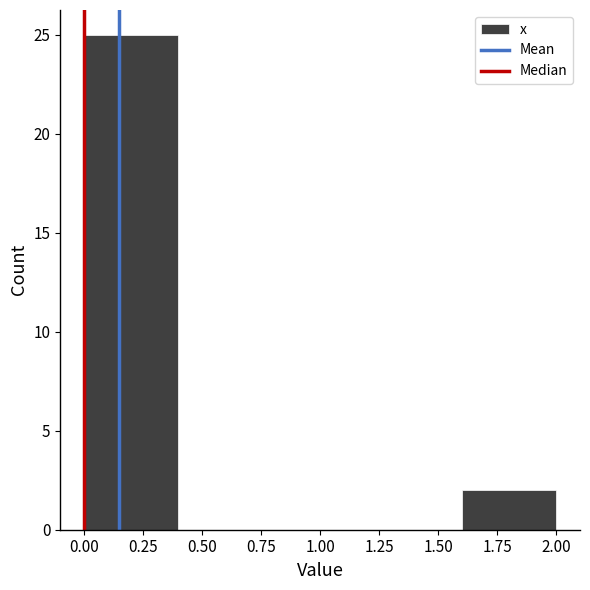

How tall is the bar that spans 1.6 to 2.0 on the x-axis? The values are not printed on the chart, so give them approximately, as read against the axis.

2